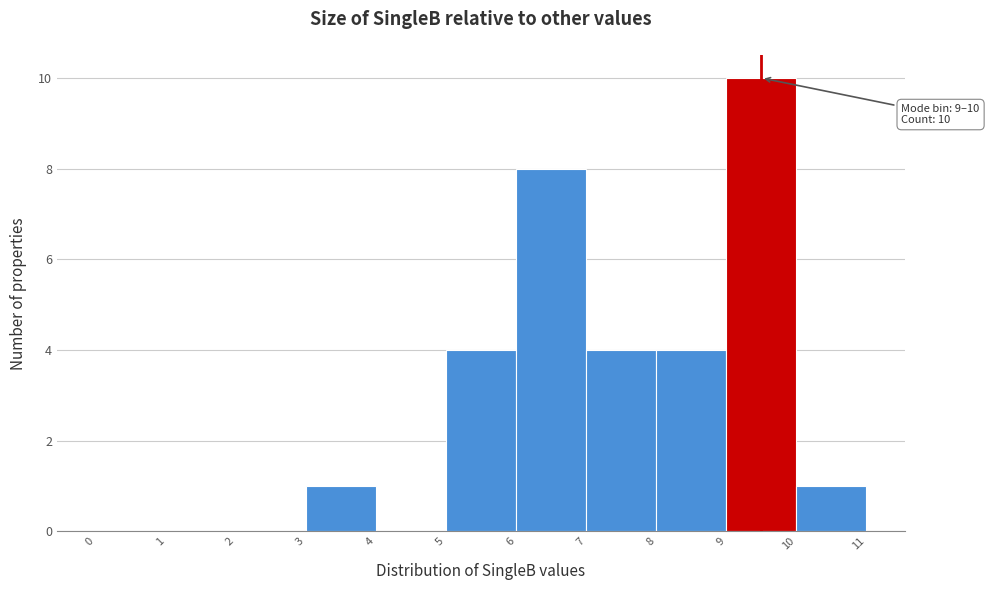

Which range on the x-axis has the tallest bar?

9 to 10